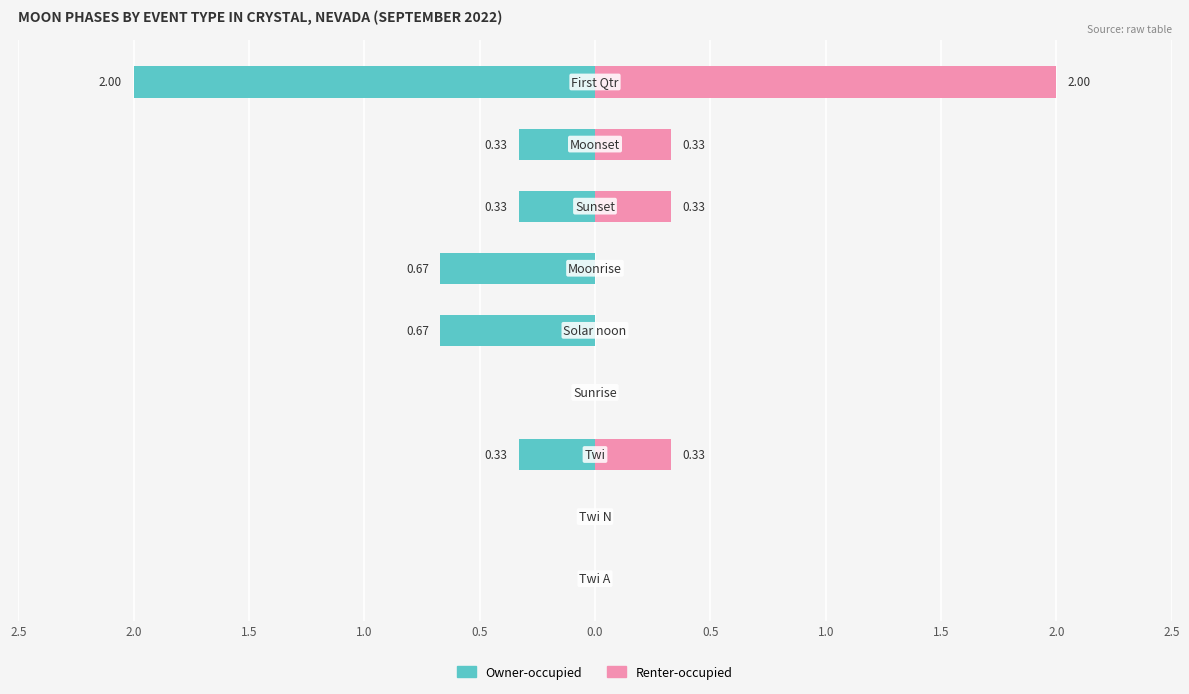

At how many categories does at least one series exceed 1?

1